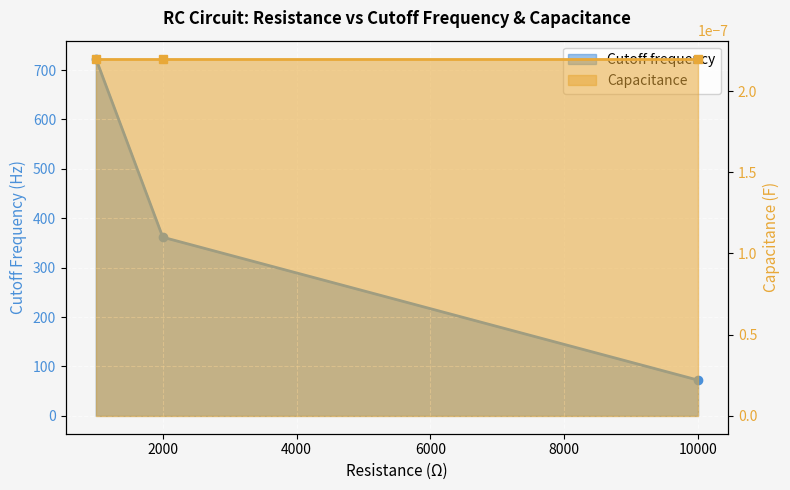

What is the difference between the maximum and second lowest values?

361.7